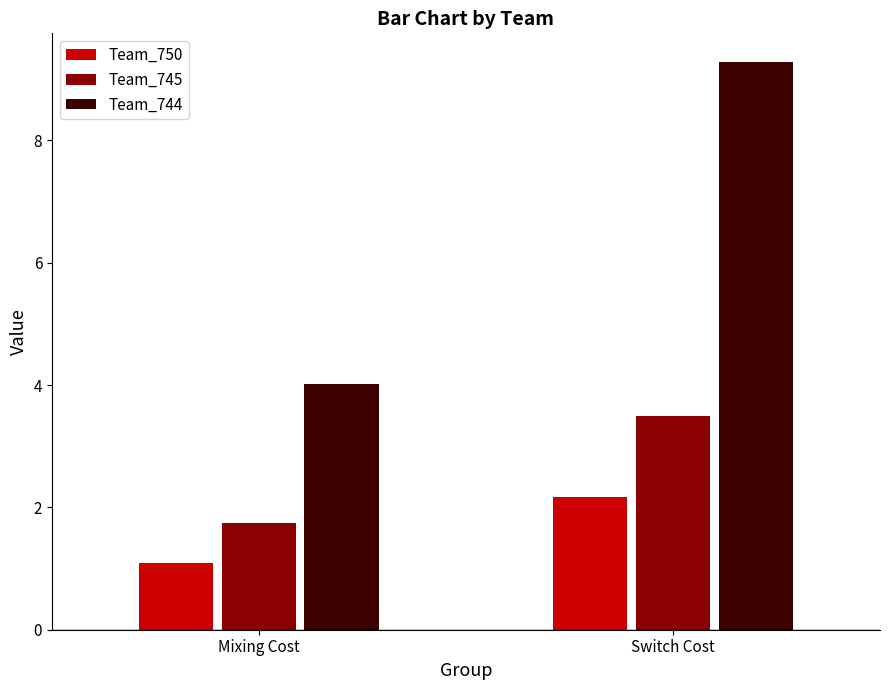

What is the sum of all Team_744 values?

13.3